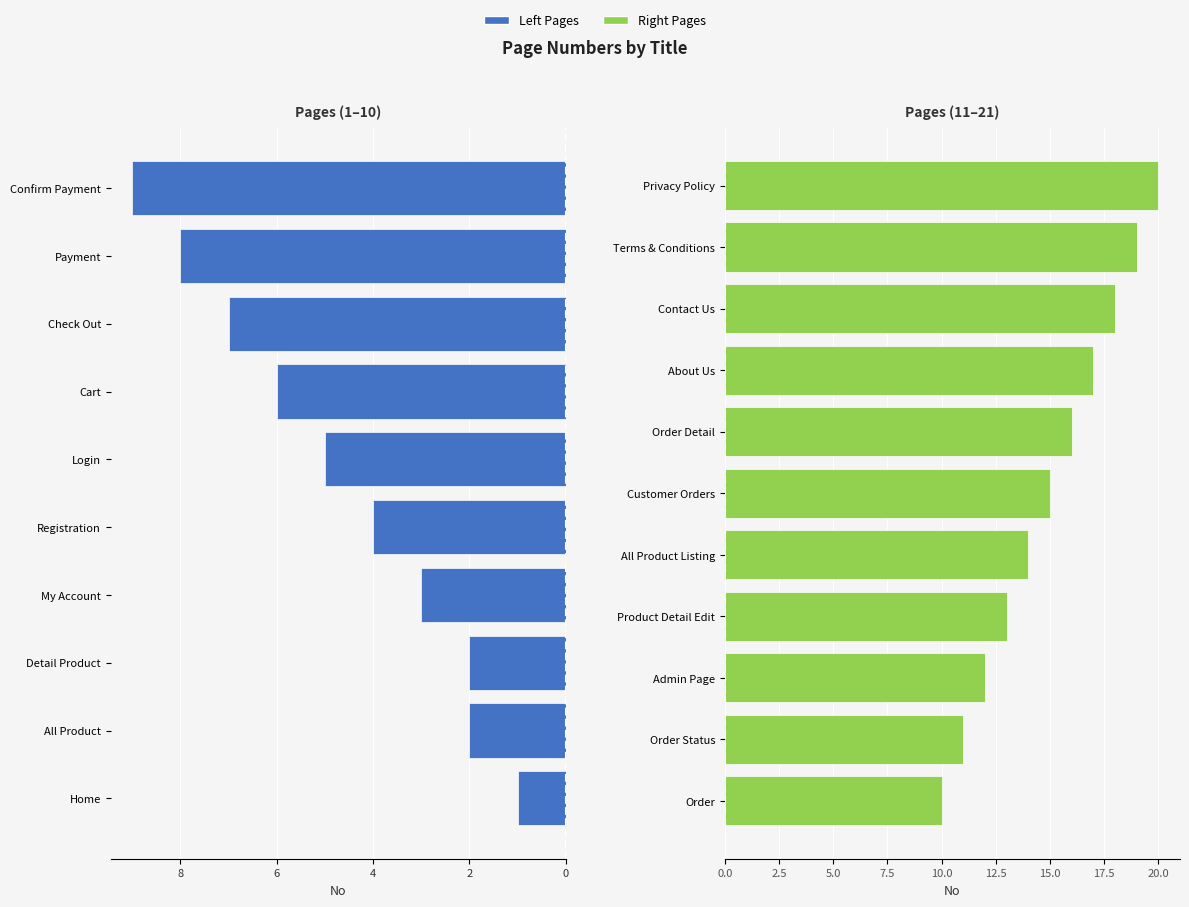

What is the ratio of the value at About Us to the value at Customer Orders?

1.1